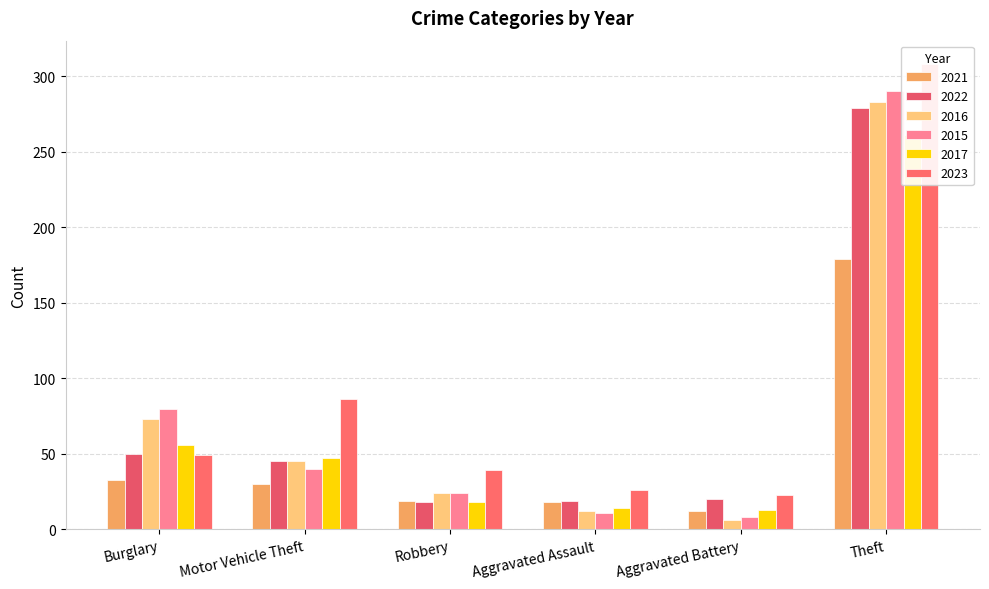

What are all the series names shown in the legend?

2021, 2022, 2016, 2015, 2017, 2023